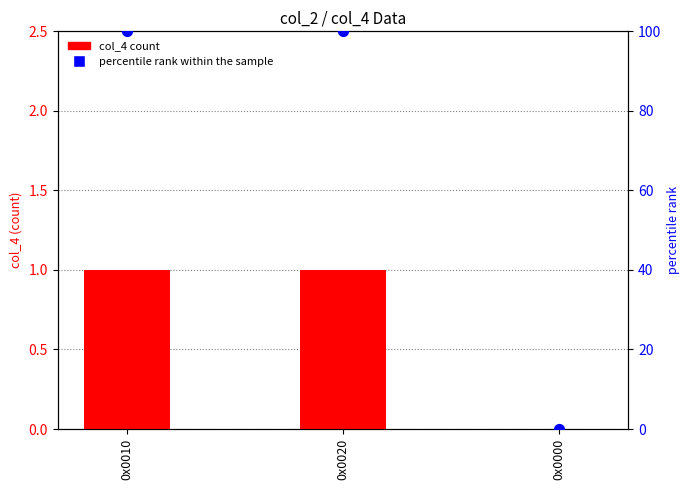

Which series has the widest spread of Y values?

percentile rank within the sample